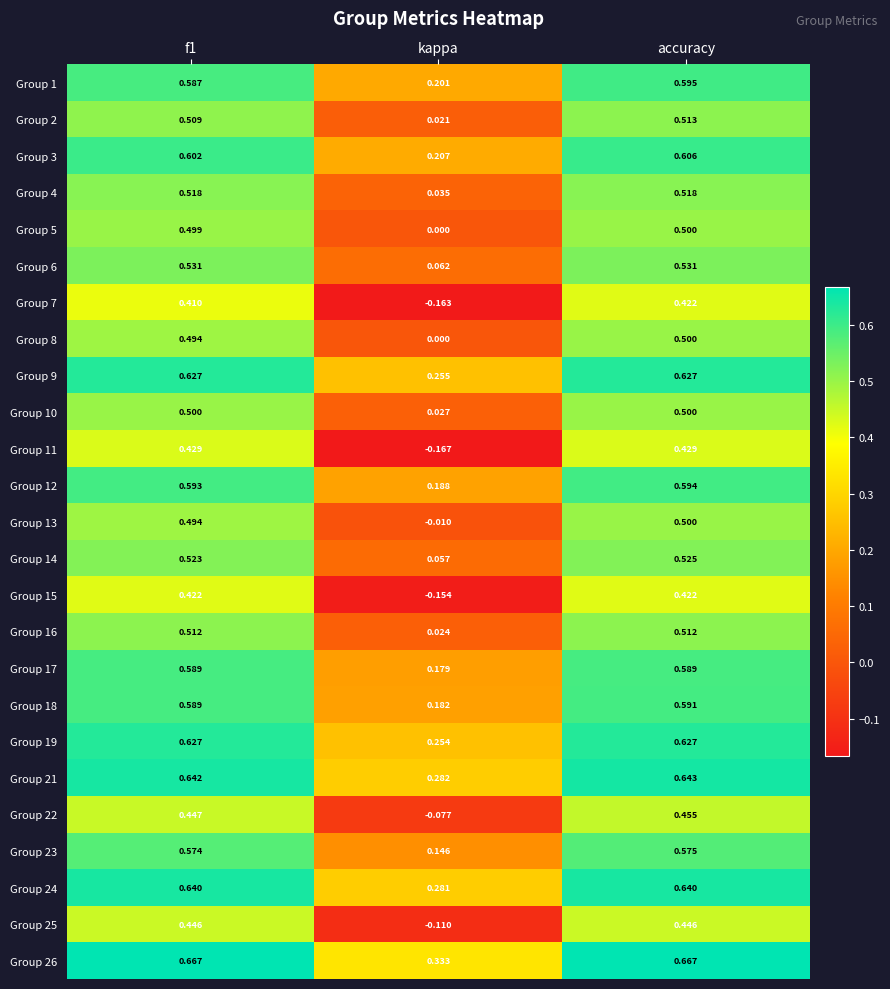

Is the value of Group 6 at kappa greater than the value of Group 9 at f1?

No